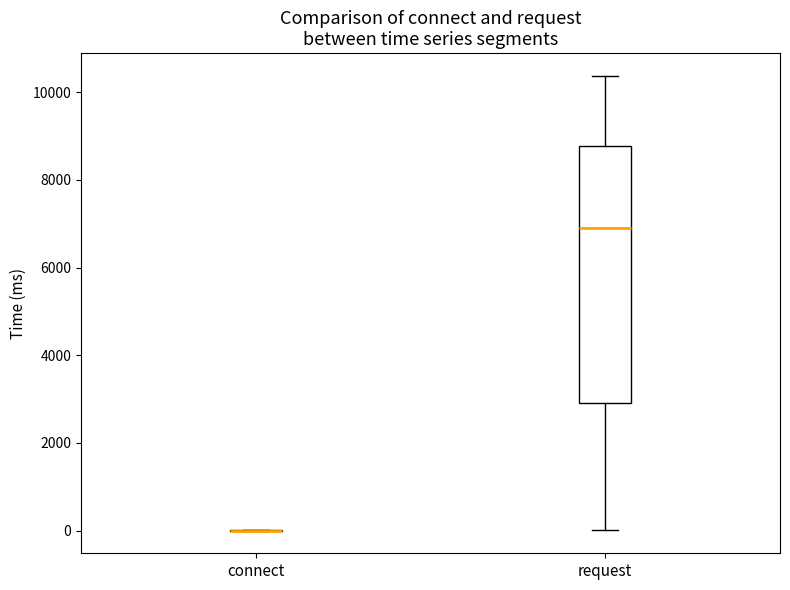

Reading left to right, read every box against the y-axis: the position of its median line, the range the box covers, and the ends of its whiskers. The values are not printed on the chart, so give them approximately, as read against the axis.

connect: box collapsed to a line at 0, whiskers 0 to 0
request: median 7000, box 3000 to 8800, whiskers 0 to 10400